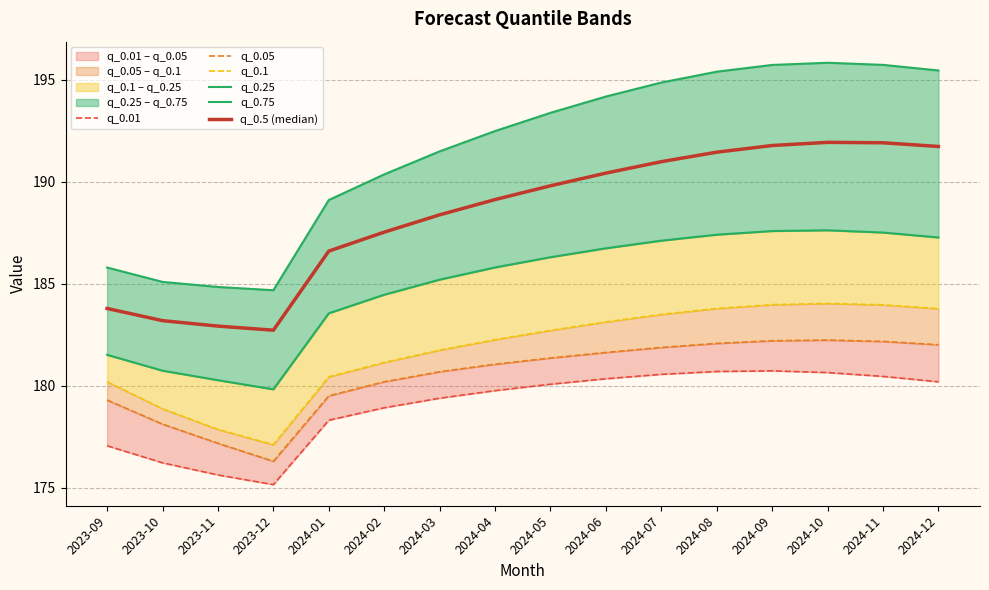

Where is the first local maximum for q_0.1?

2024-10